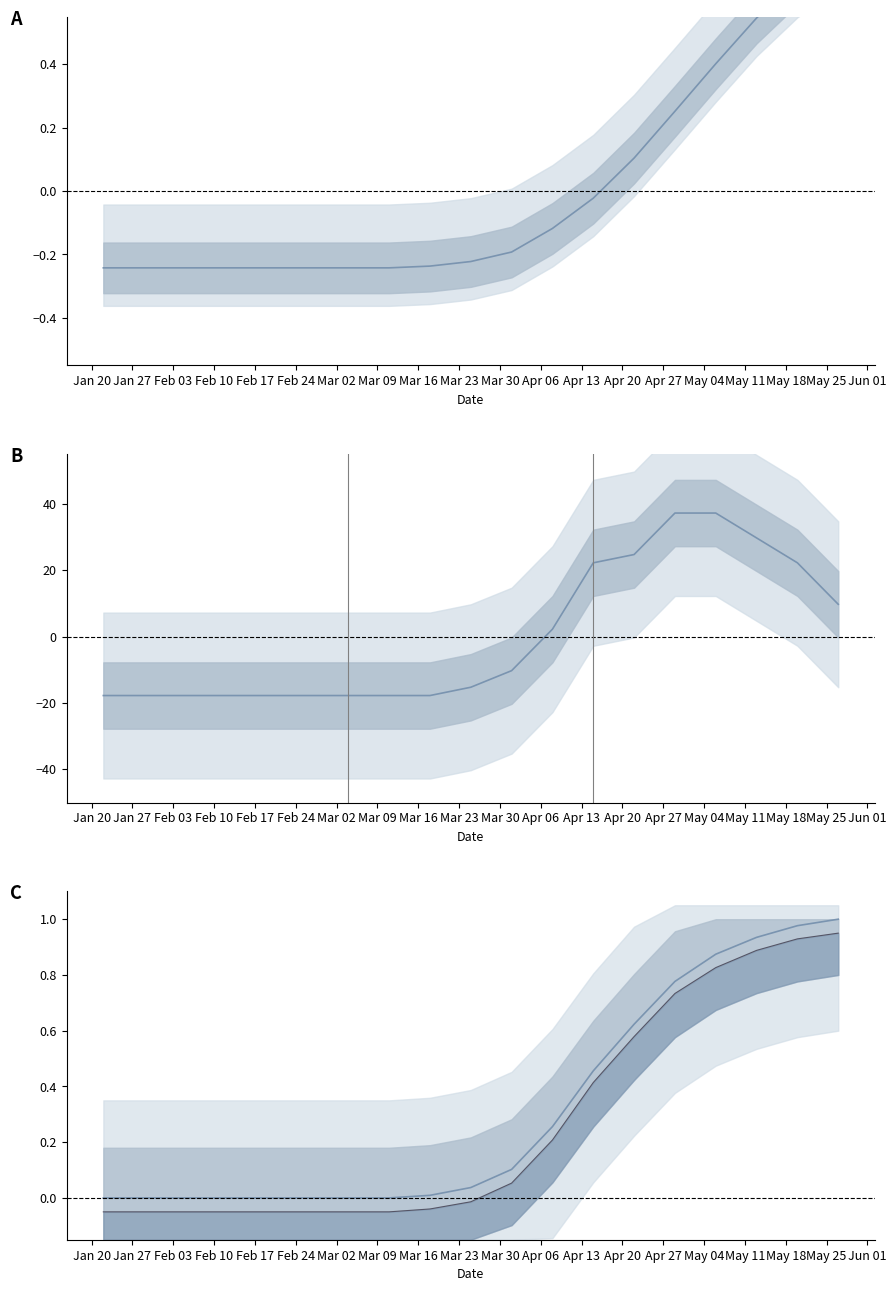

How many negative values does the hosp_adult_line series have?

10